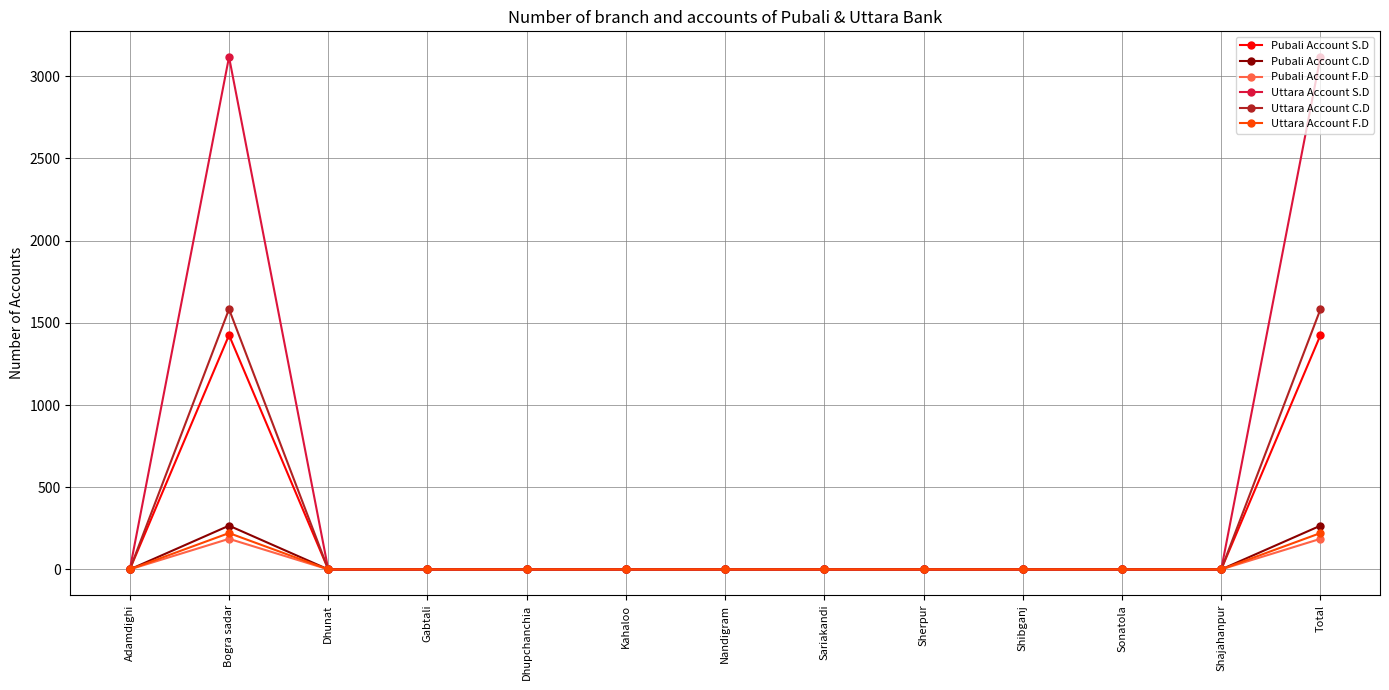

What is the value of the Uttara Account S.D point at the 13th from the left?

3117